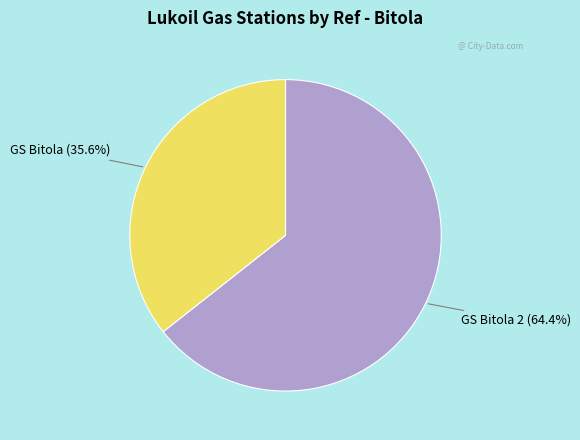

Does any single category account for the majority?

Yes